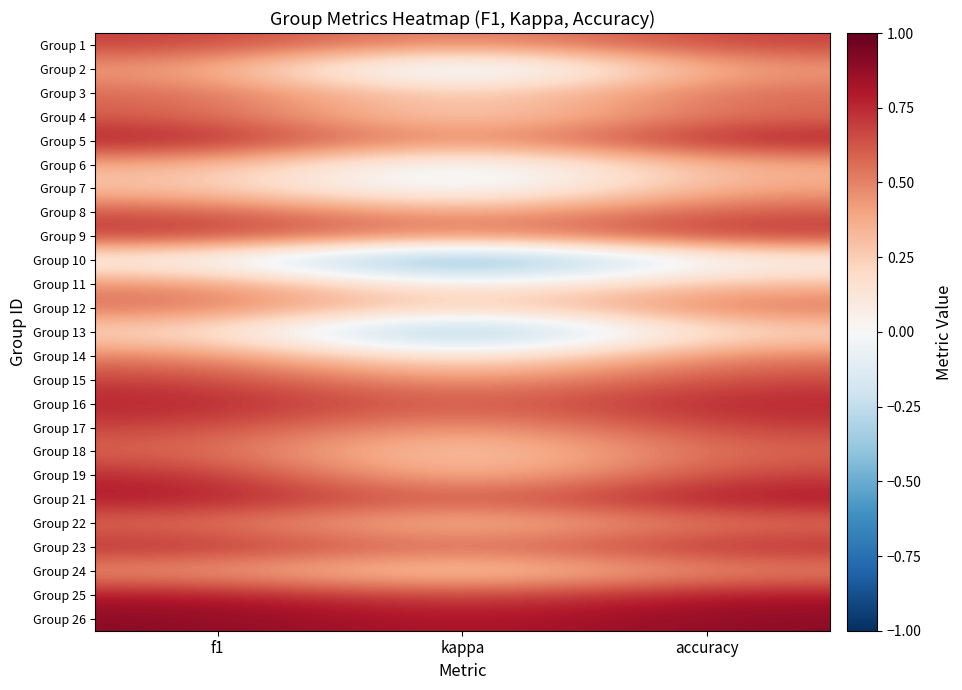

Which category has the highest value across all series?

f1